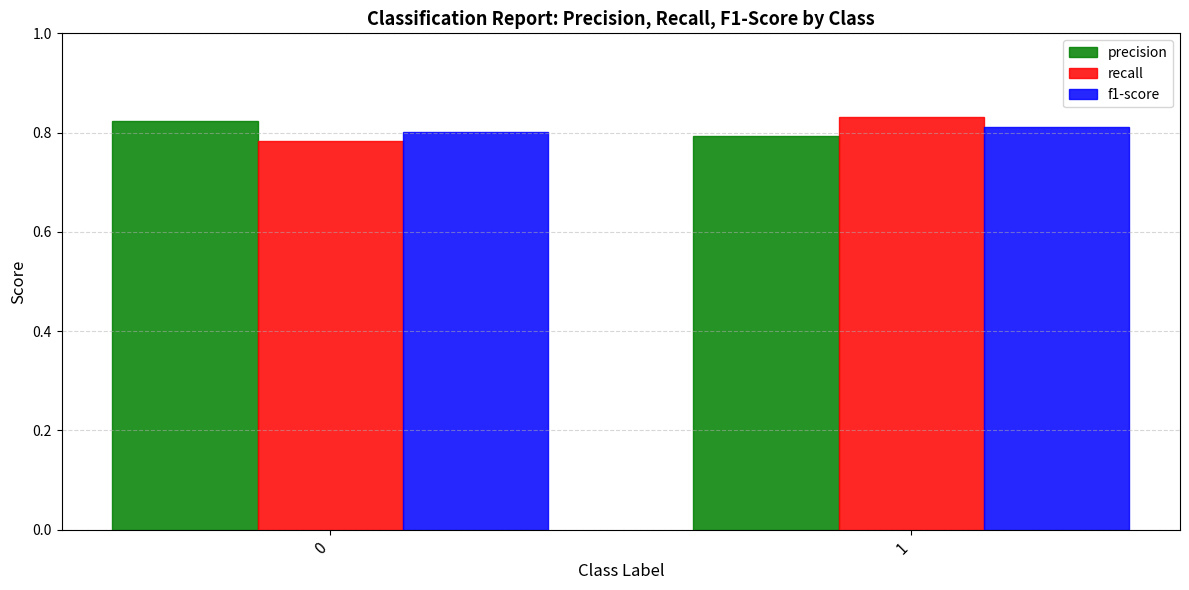

Are the bars grouped side by side (vs. stacked)?

Yes